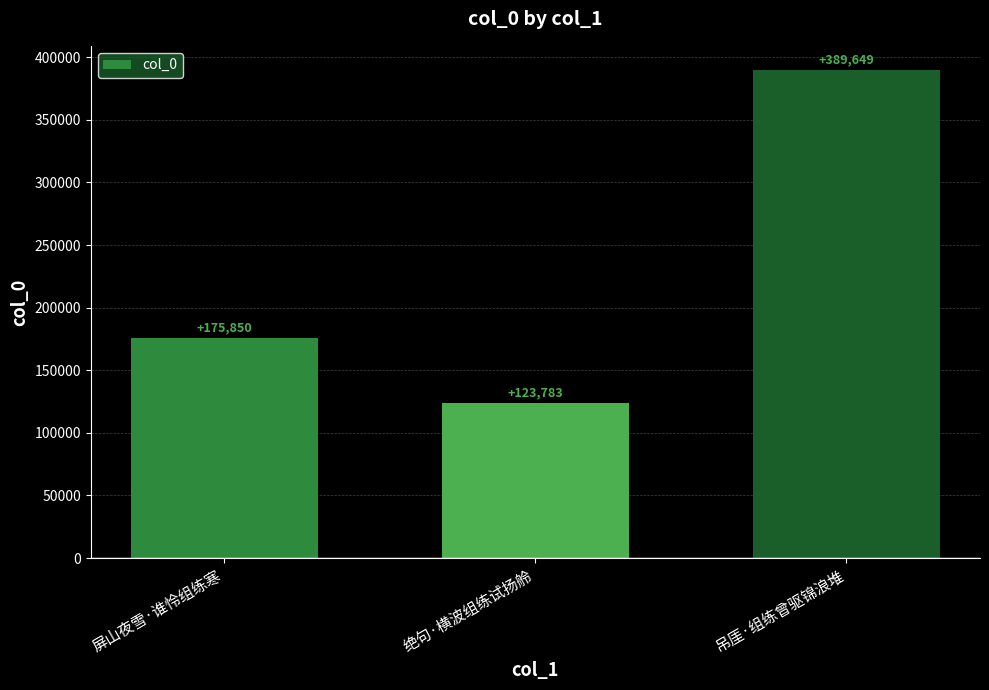

What is the greatest value displayed?

389649